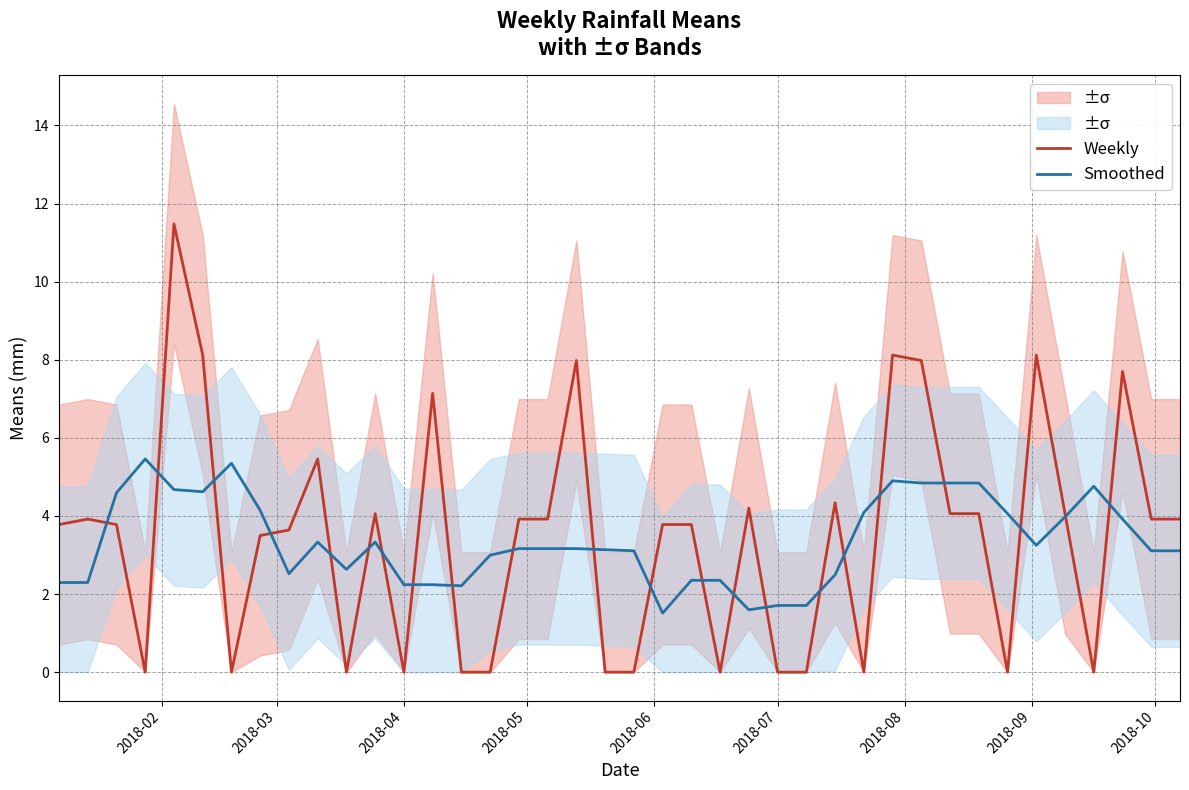

List the series in order of their peak value, highest first.

Weekly, Smoothed